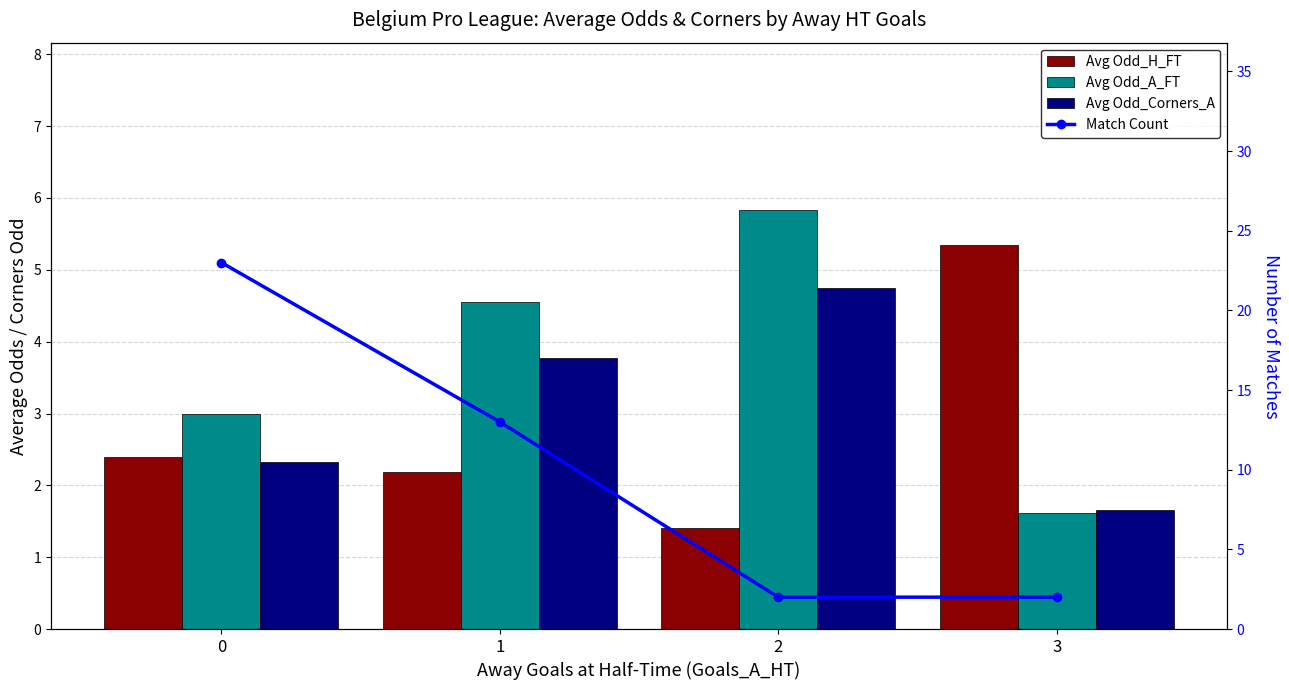

Which category has the lowest value in the Avg Odd_A_FT series?

3